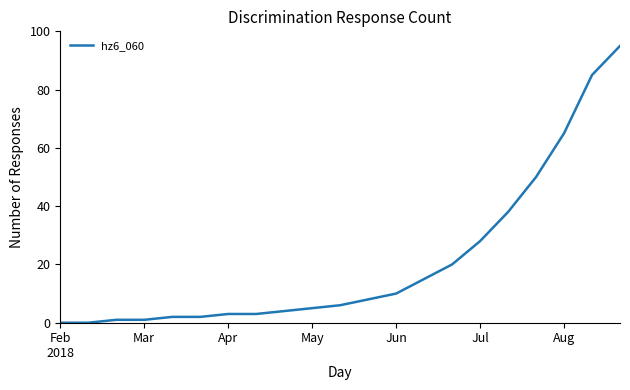

What is the greatest value displayed?

95